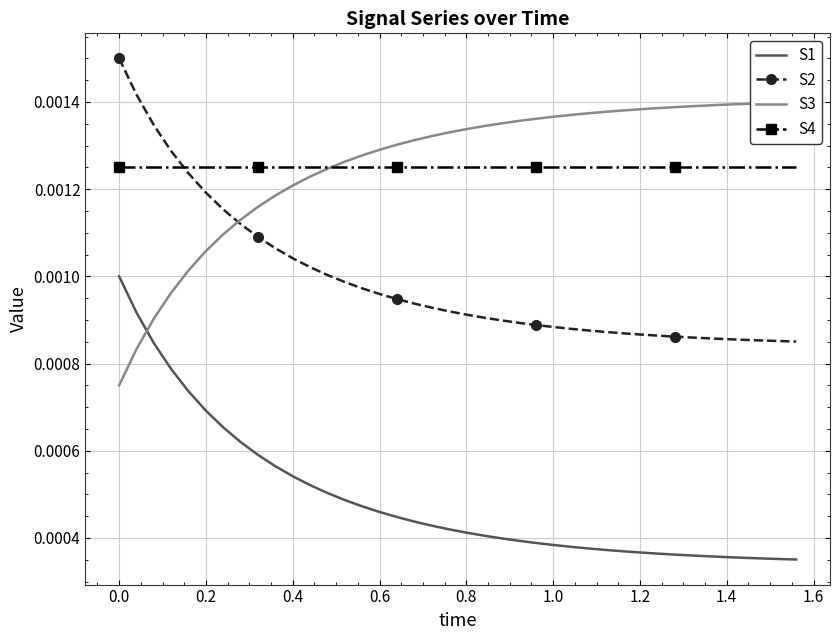

True or false: S1 and S2 cross at least once.

False